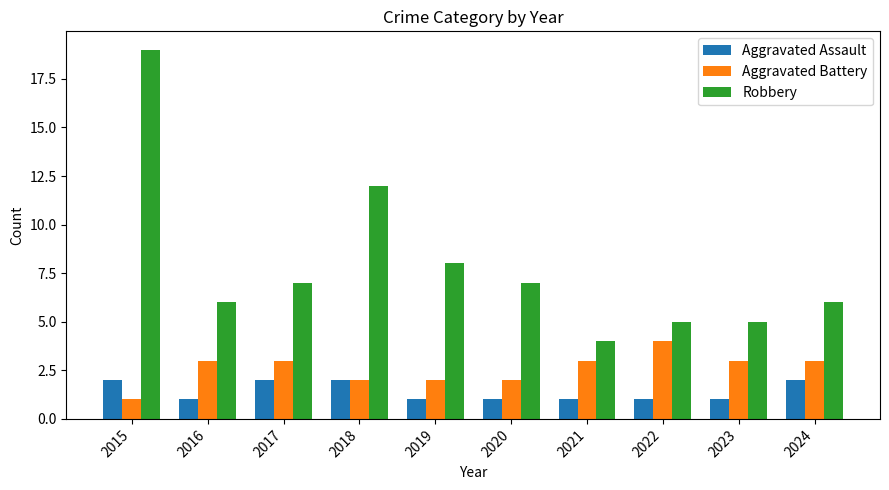

What is the spread (max minus min) of values at 2022?

4